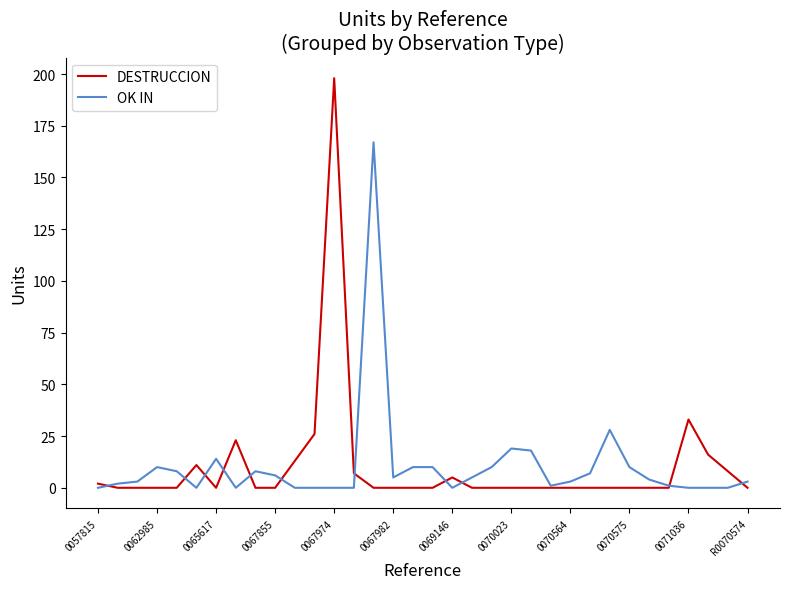

Rank the series by their maximum value, from highest to lowest.

DESTRUCCION, OK IN